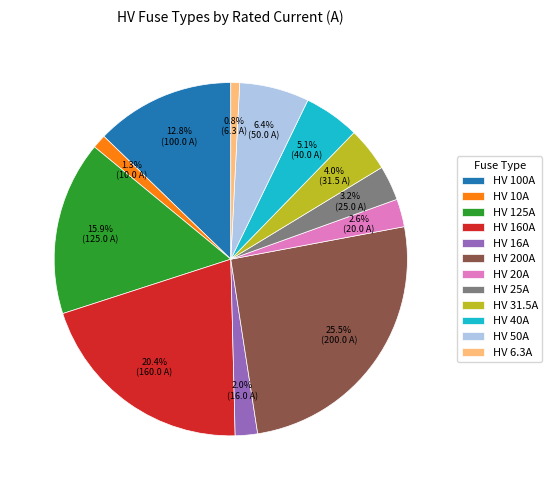

What percentage do HV 31.5A and HV 10A together represent?

5.3%